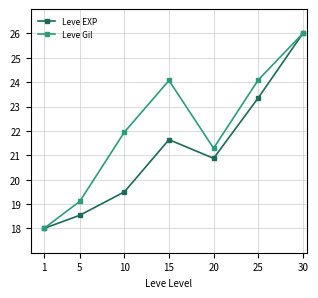

At 5, list the series in order from smallest to largest.

Leve EXP, Leve Gil